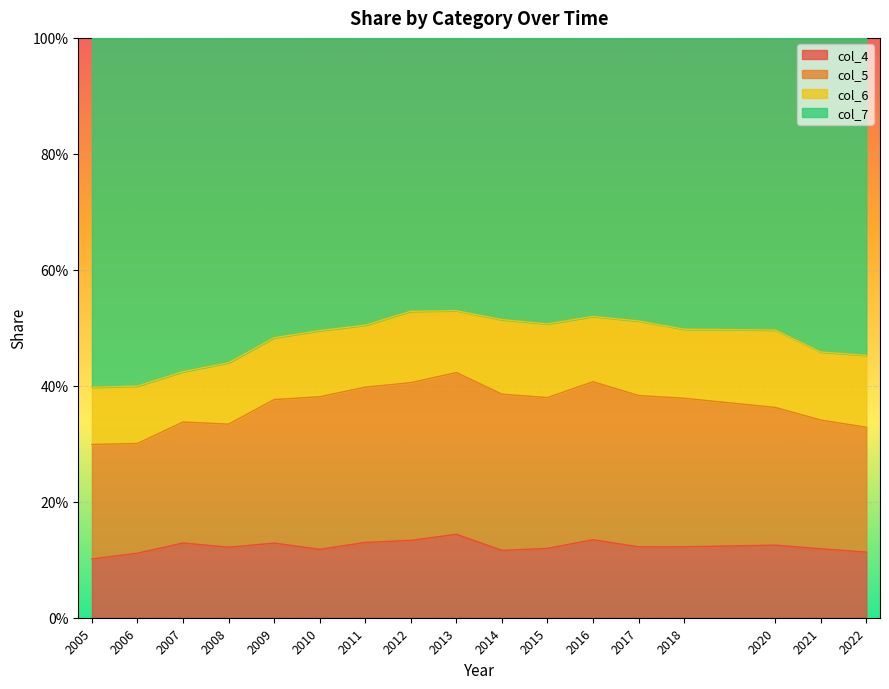

In col_7, how many points are lower than both neighbors (excluding endpoints)?

1